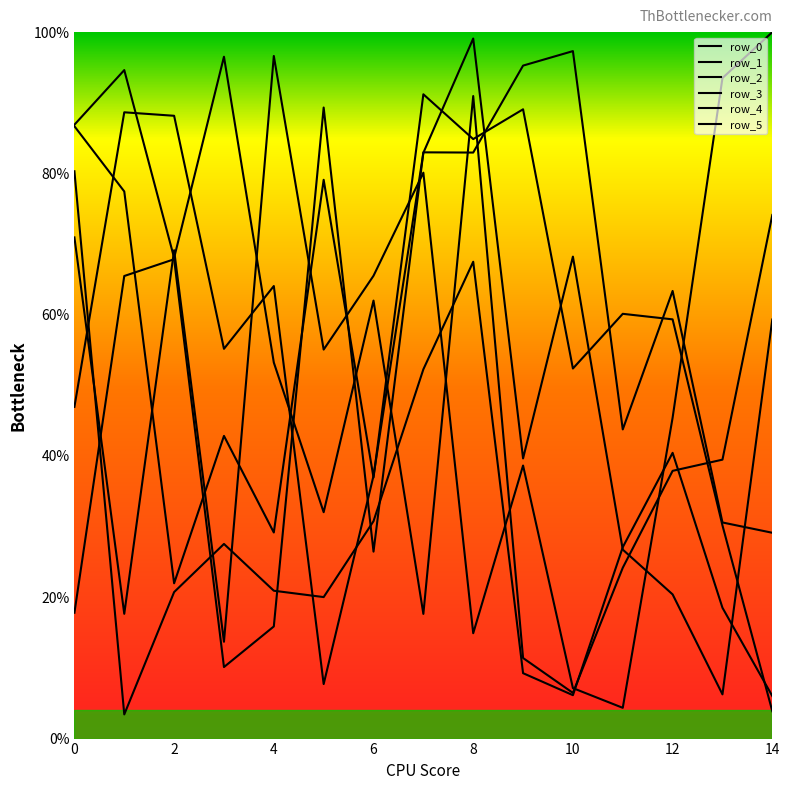

Where is the first local maximum for row_0?

3